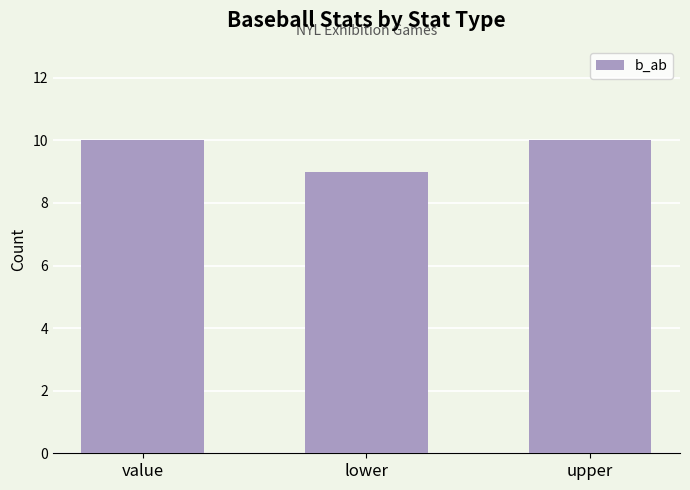

How many values are below 10?

1